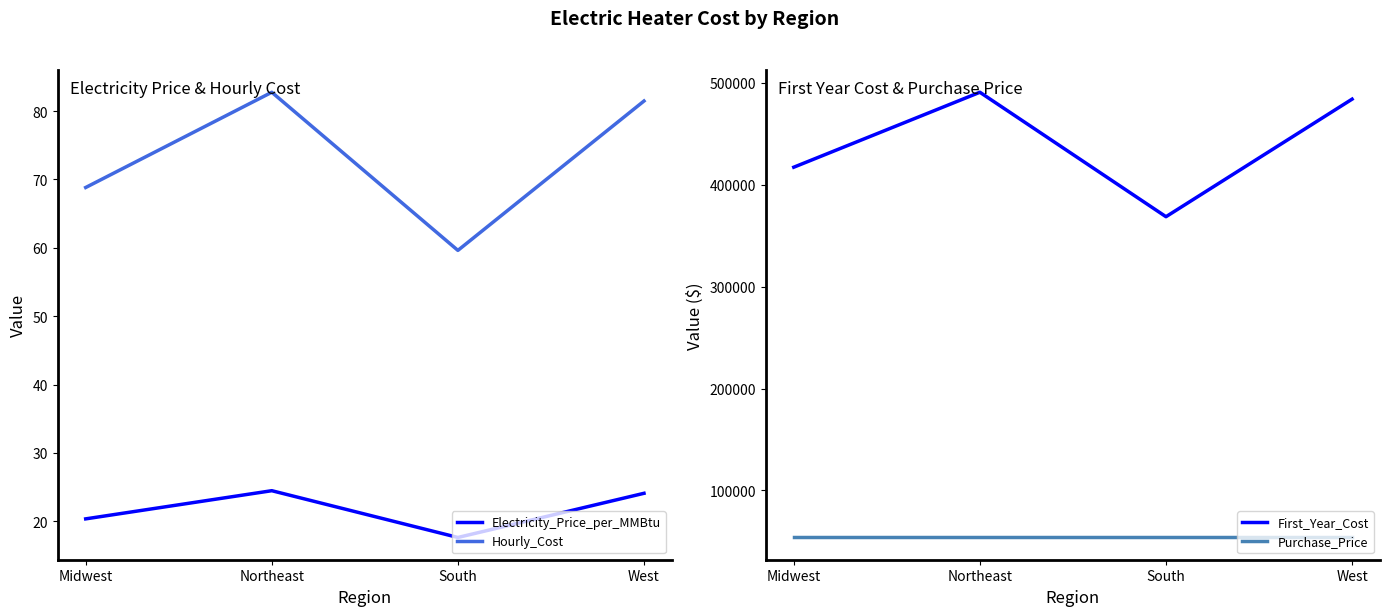

What is the average value of the First_Year_Cost series?

440179.2